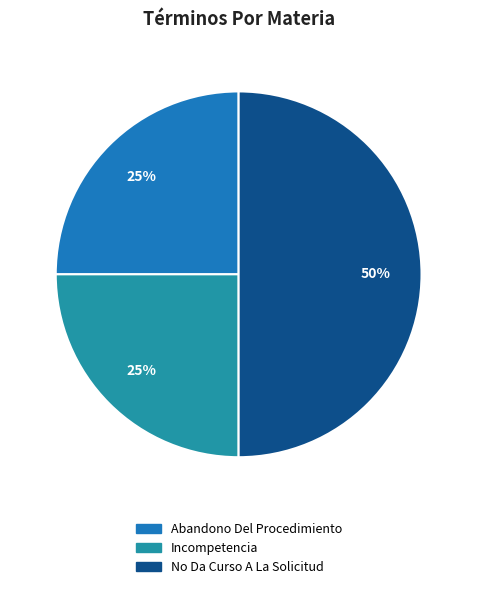

Count the number of slices in the pie.

3